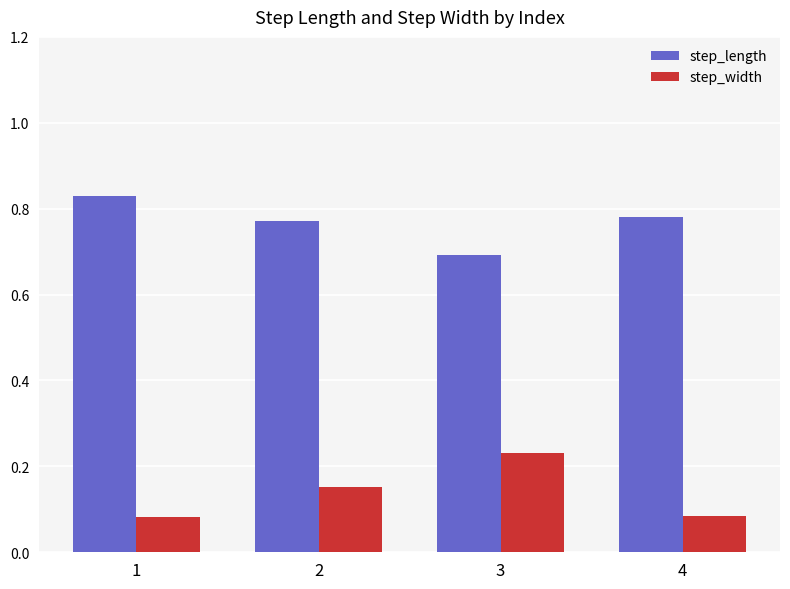

What are all the series names shown in the legend?

step_length, step_width